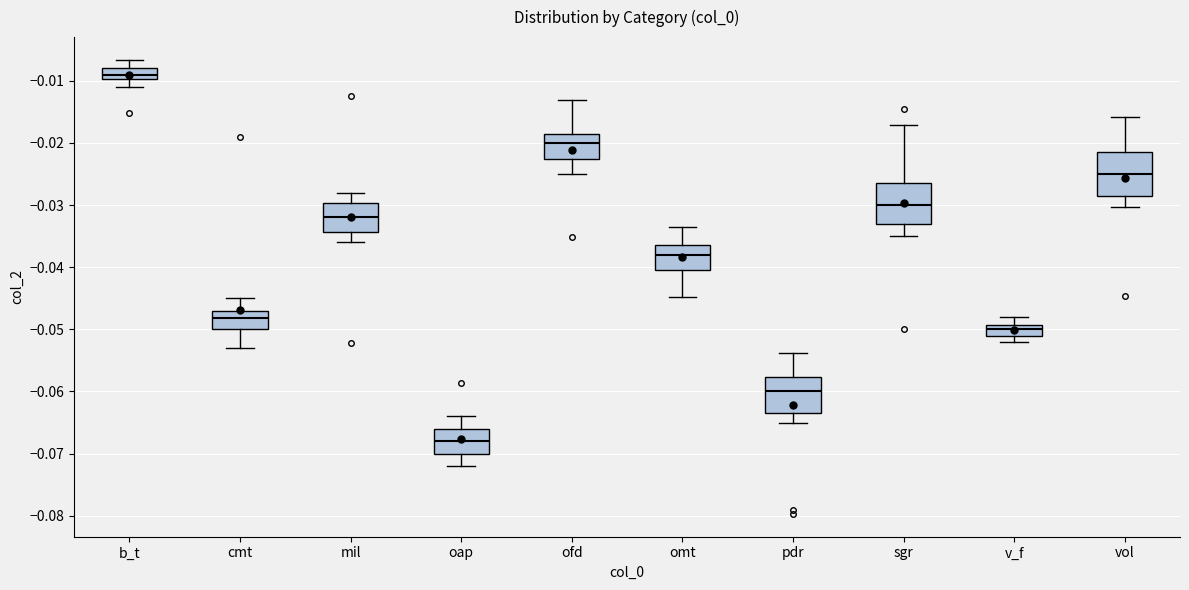

Reading left to right, transcribe this box plot: for each box, give where its median line is, the range the box spans, and where its two whiskers end, as read against the y-axis. The values are not printed on the chart, so give them approximately, as read against the axis.

b_t: median -0.009, box -0.010 to -0.008, whiskers -0.011 to -0.007
cmt: median -0.048, box -0.050 to -0.047, whiskers -0.053 to -0.045
mil: median -0.032, box -0.034 to -0.030, whiskers -0.036 to -0.028
oap: median -0.068, box -0.070 to -0.066, whiskers -0.072 to -0.064
ofd: median -0.020, box -0.023 to -0.019, whiskers -0.025 to -0.013
omt: median -0.038, box -0.040 to -0.036, whiskers -0.045 to -0.034
pdr: median -0.060, box -0.063 to -0.058, whiskers -0.065 to -0.054
sgr: median -0.030, box -0.033 to -0.026, whiskers -0.035 to -0.017
v_f: median -0.050, box -0.051 to -0.049, whiskers -0.052 to -0.048
vol: median -0.025, box -0.028 to -0.021, whiskers -0.030 to -0.016